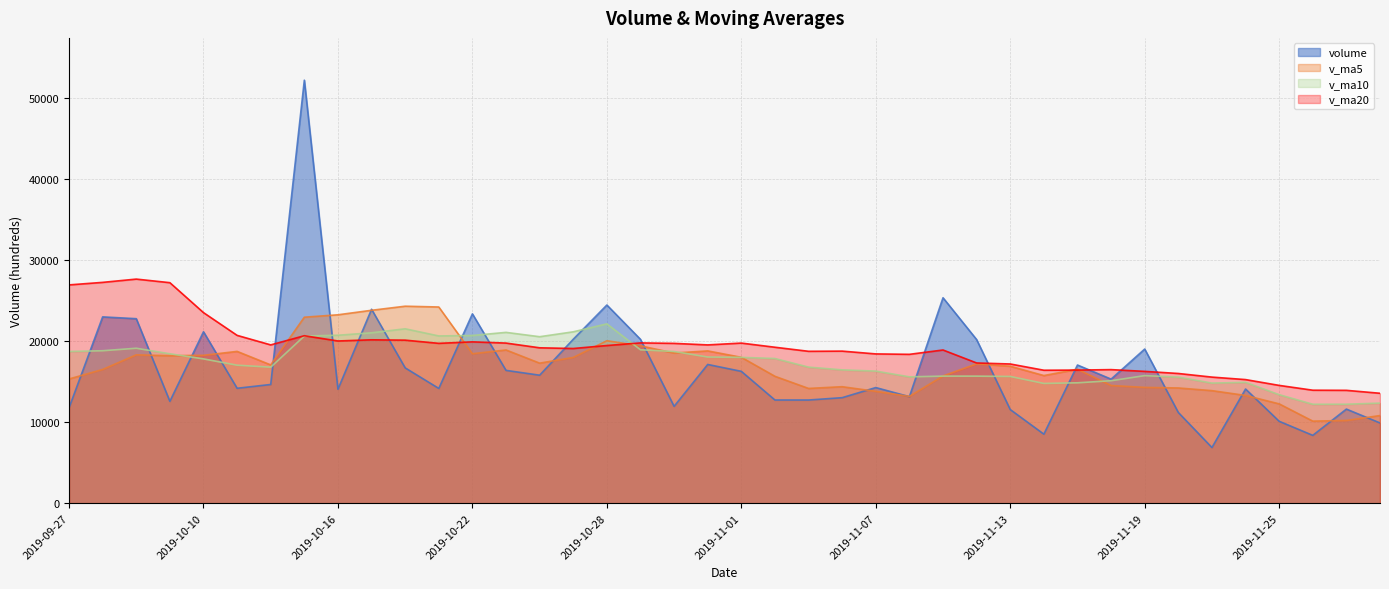

What position from the left is 2019-10-21?

12